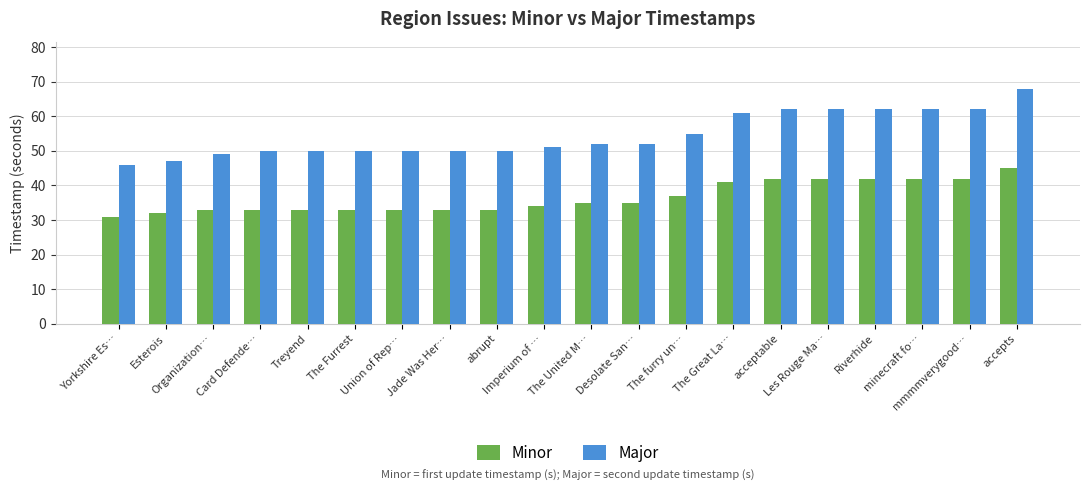

What is the difference between the Major values at The Furrest and Imperium of …?

1